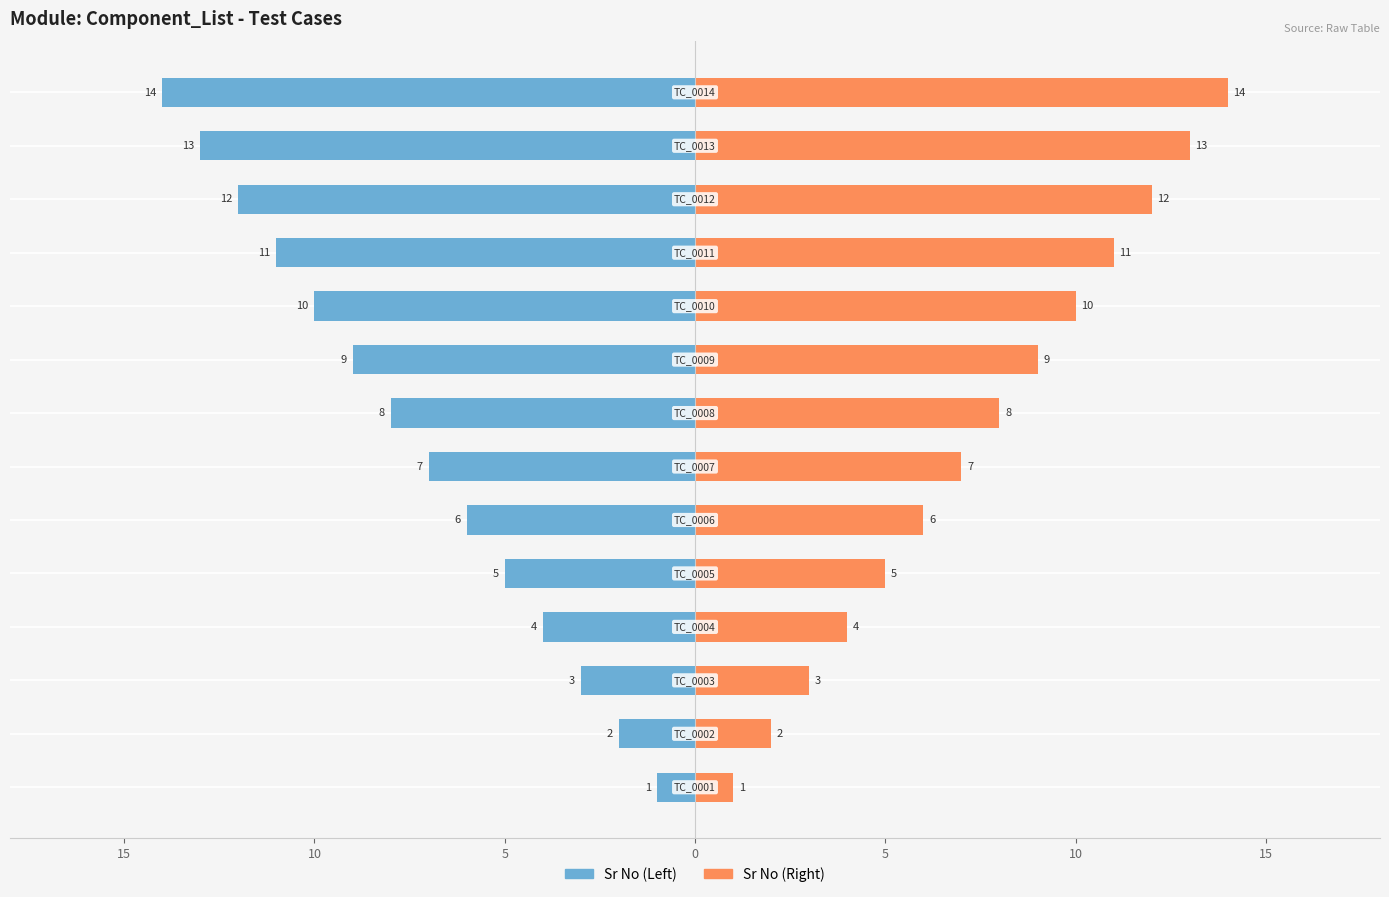

True or false: Sr No (Left) has a value of -11 at 10.

True